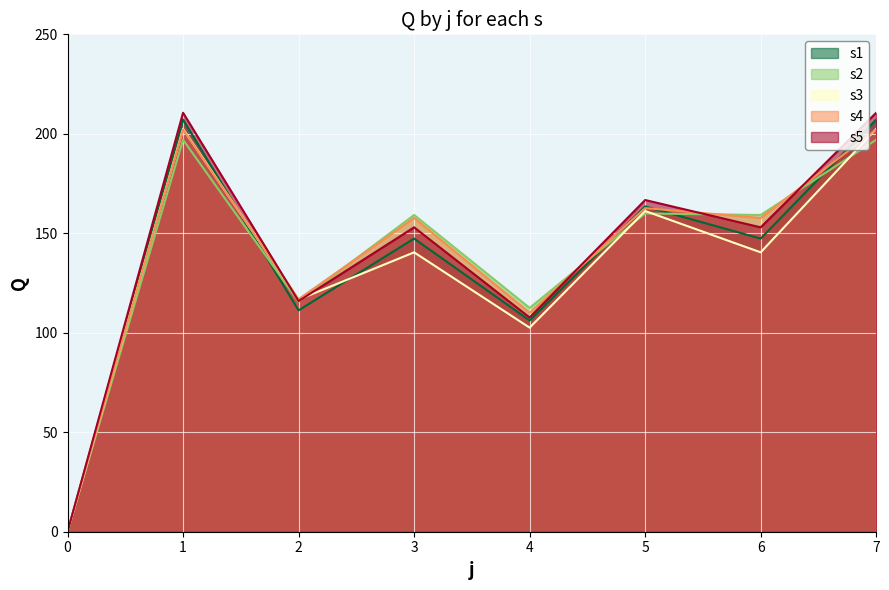

What are all the series names shown in the legend?

s1, s2, s3, s4, s5